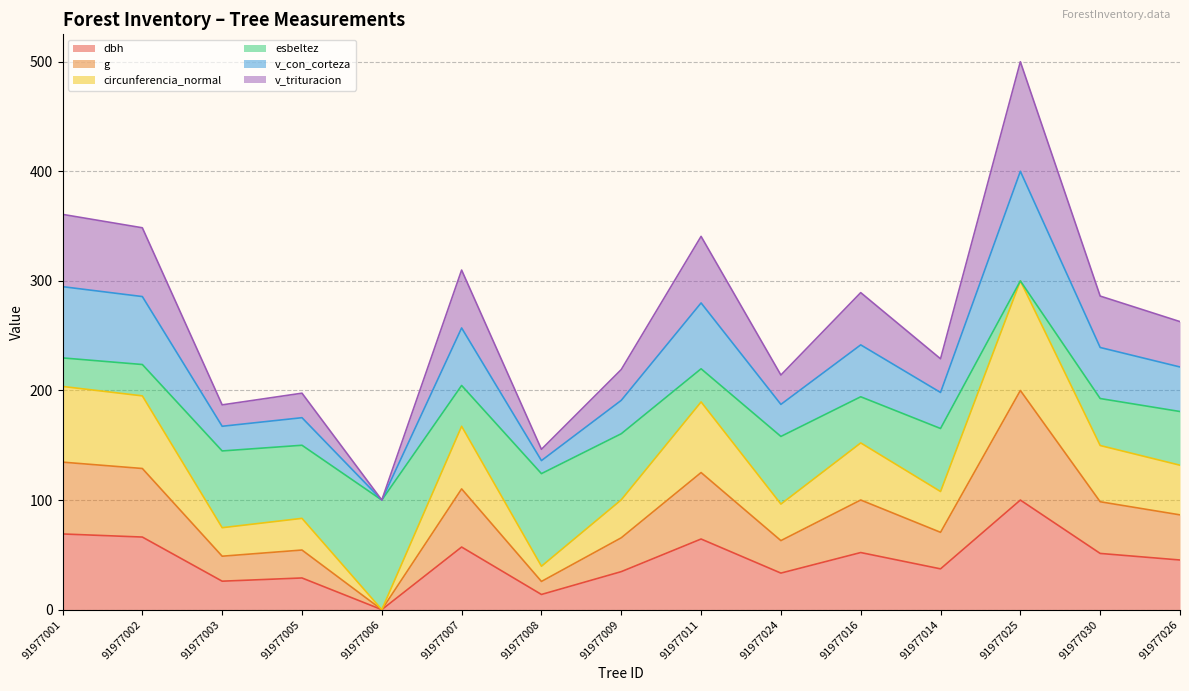

How many interior local valleys does the g series have?

5